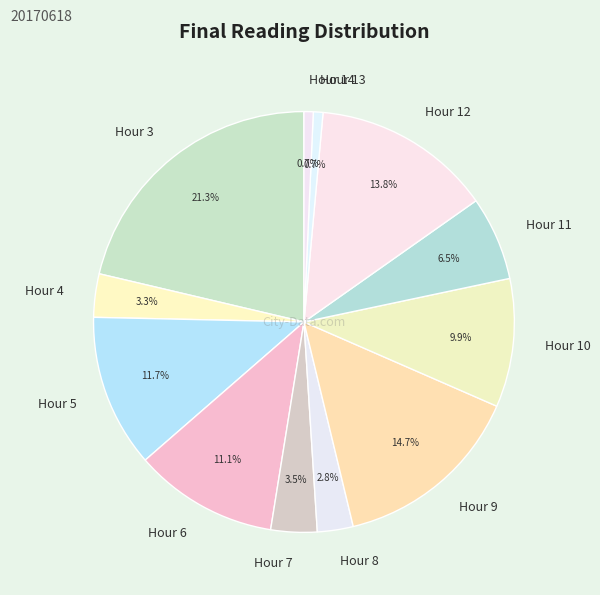

Which slice is the largest?

Hour 3